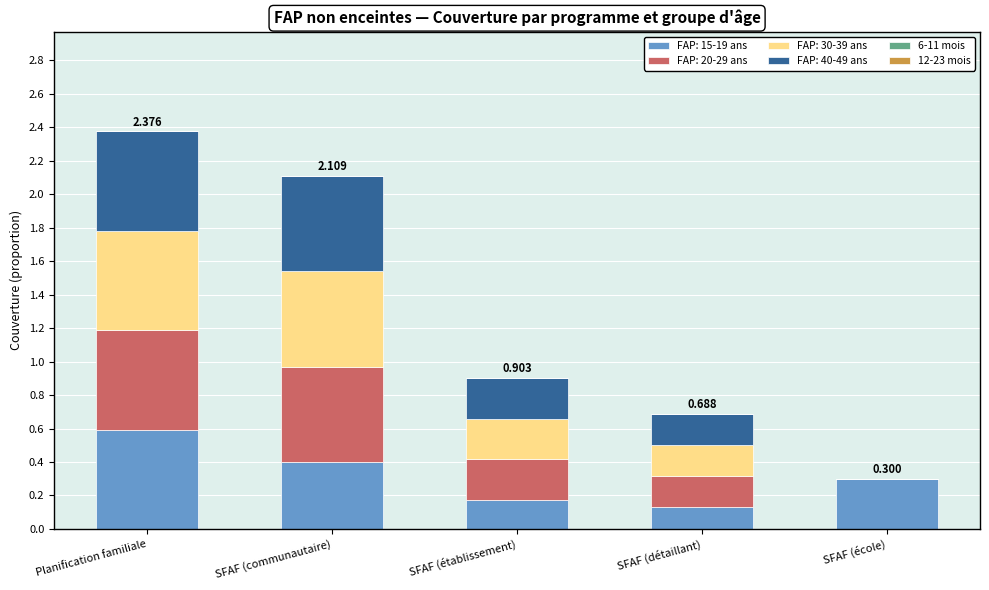

At which category is the sum across all series the highest?

Planification familiale